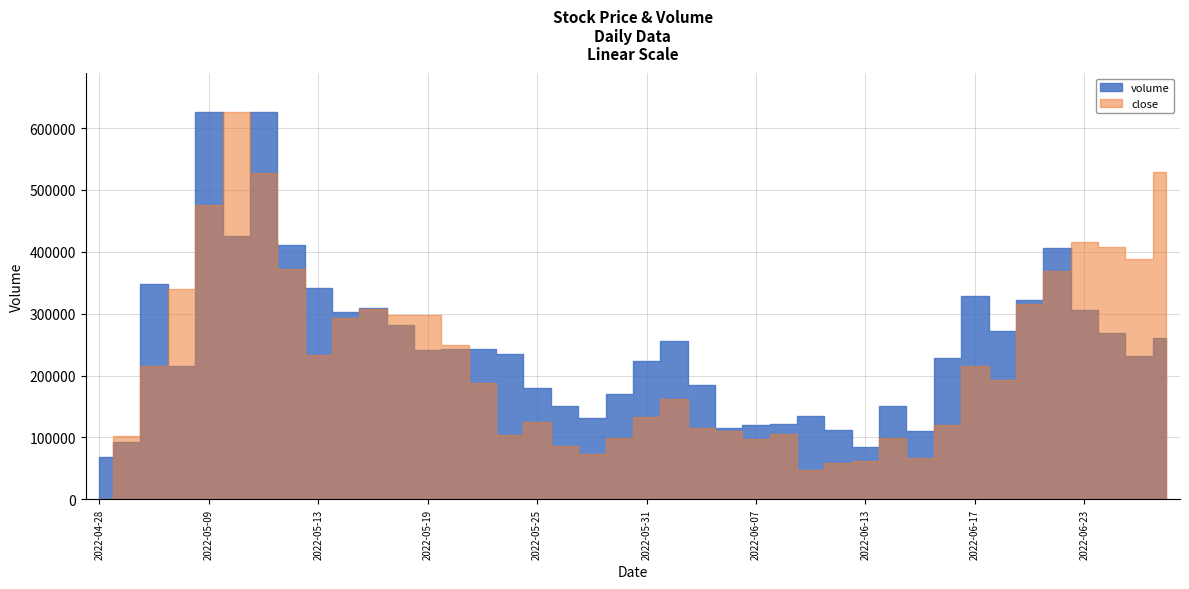

True or false: volume has a value of 84891.0 at 2022-06-01.

False